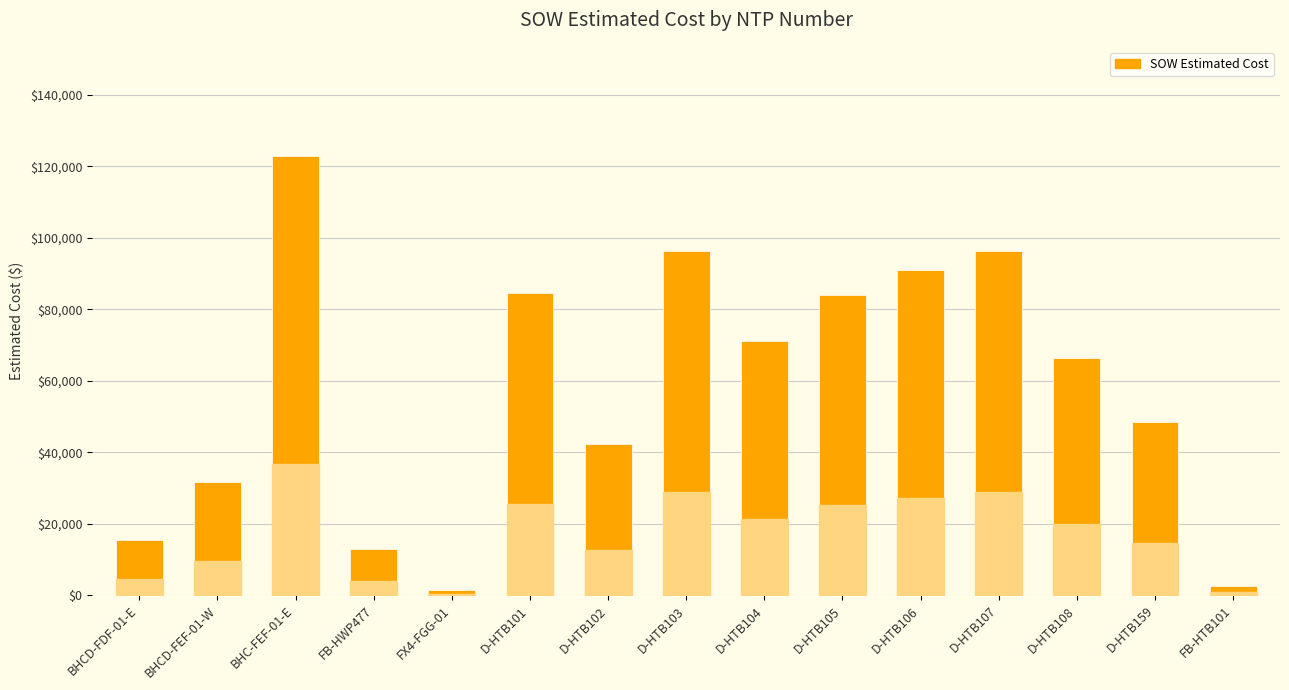

Which label corresponds to the largest value in the chart?

BHC-FEF-01-E